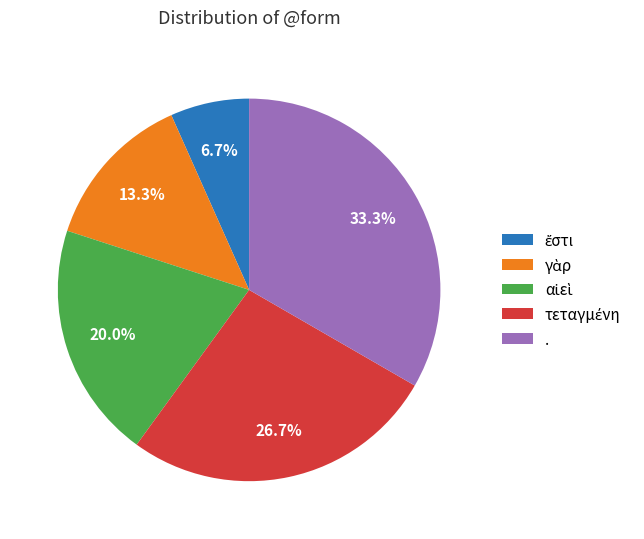

Does any single category account for the majority?

No